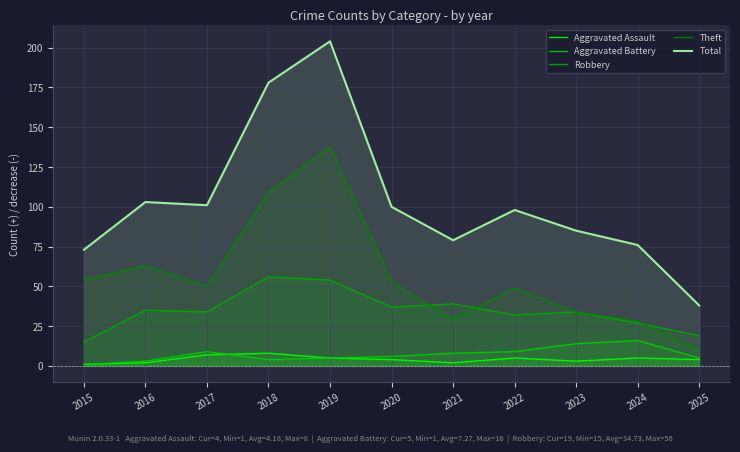

Rank the series by their maximum value, from lowest to highest.

Aggravated Assault, Aggravated Battery, Robbery, Theft, Total